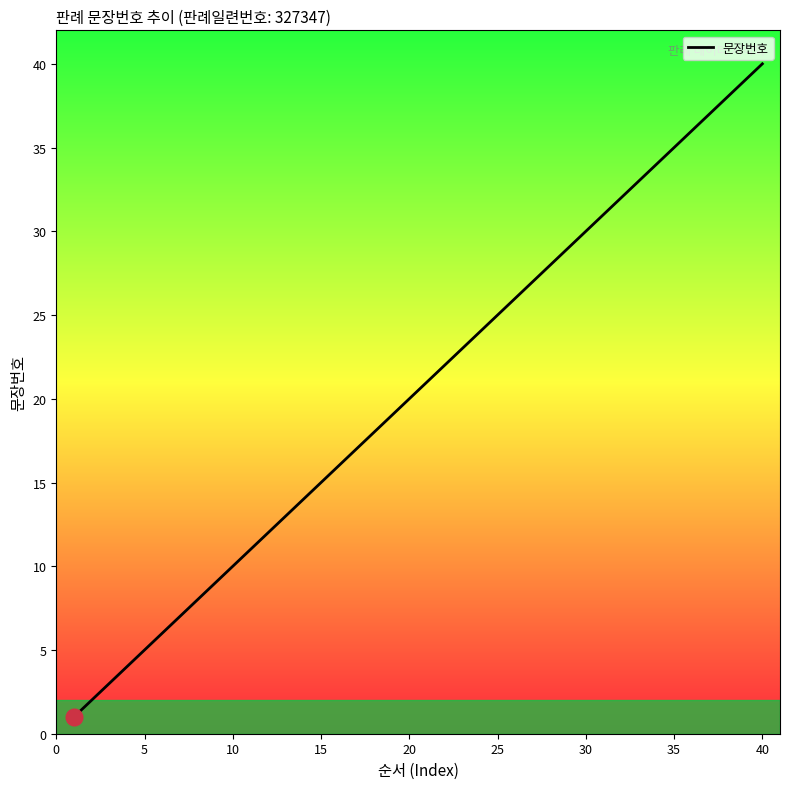

What is the greatest value displayed?

40